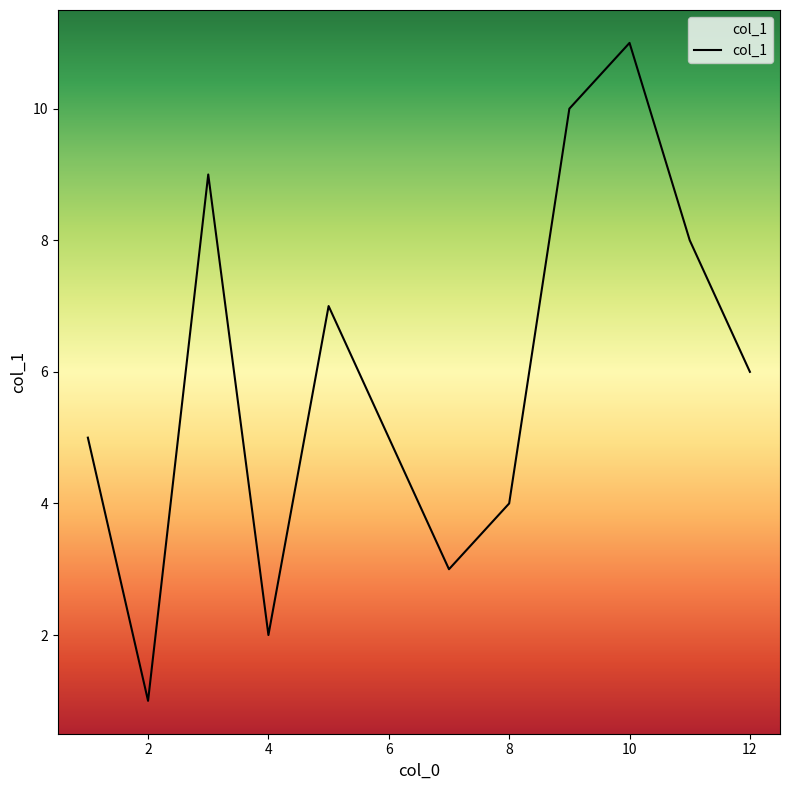

What is the greatest value displayed?

11